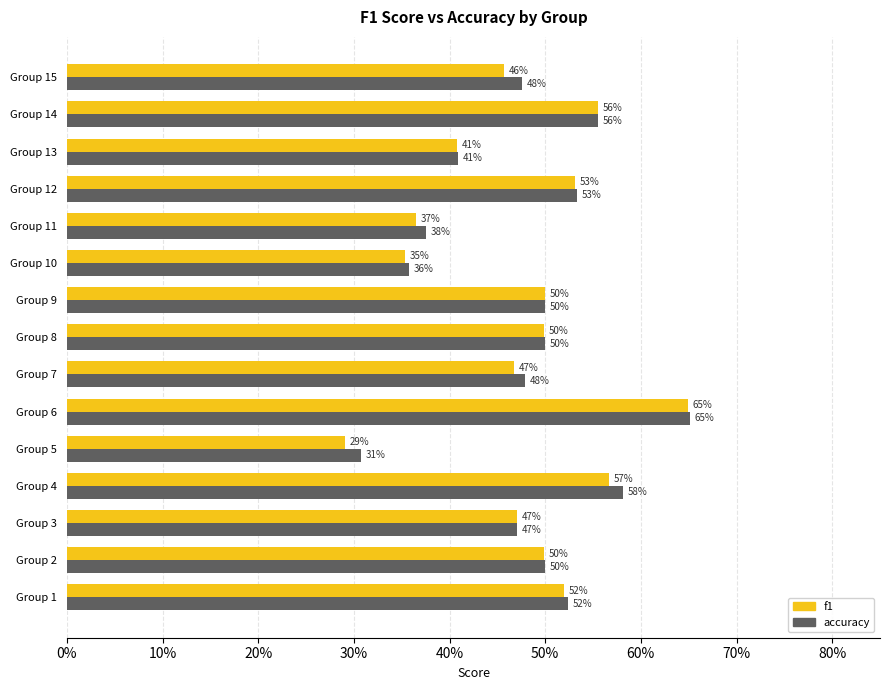

Which series has the largest range (max minus min)?

f1